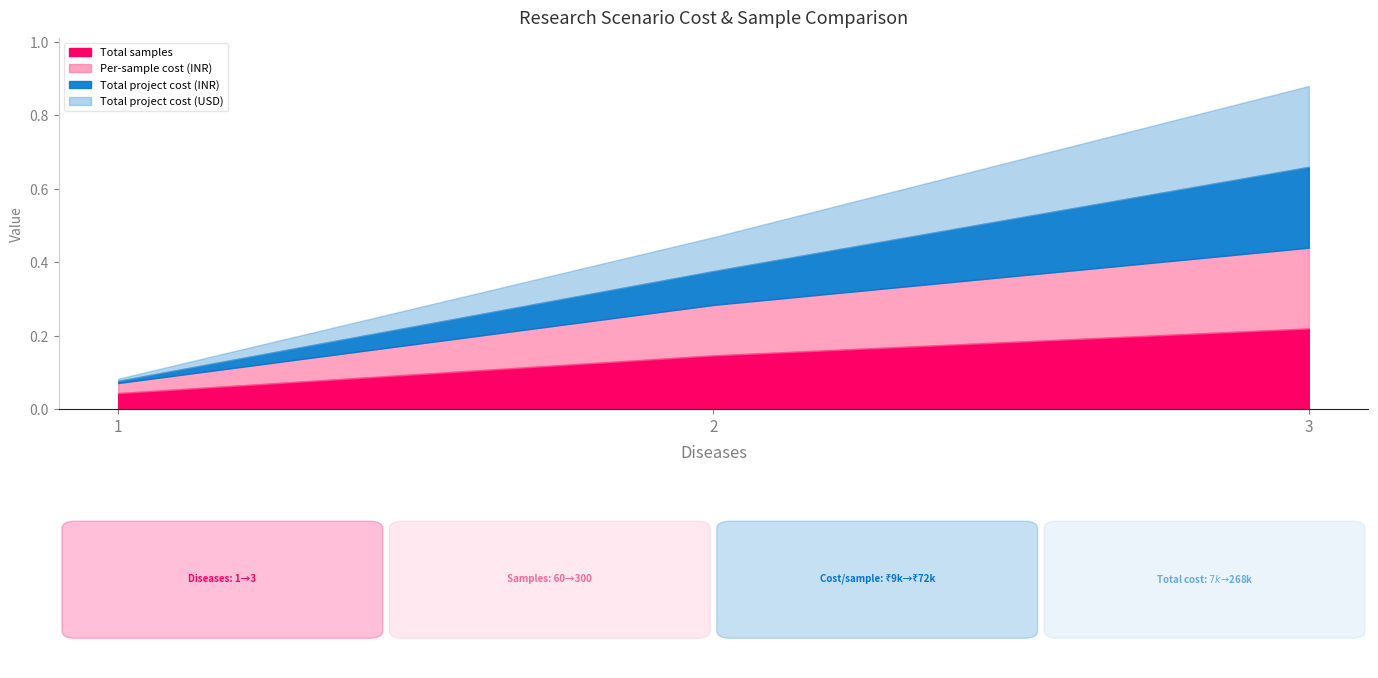

What are all the series names shown in the legend?

Total samples, Per-sample cost (INR), Total project cost (INR), Total project cost (USD)